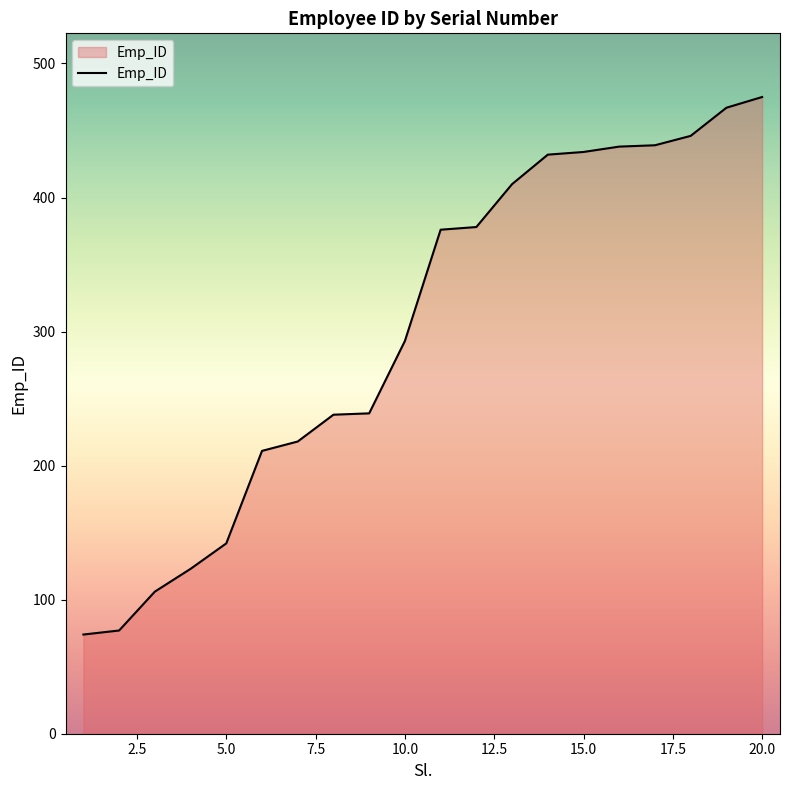

What is the difference between the maximum and minimum values?

401